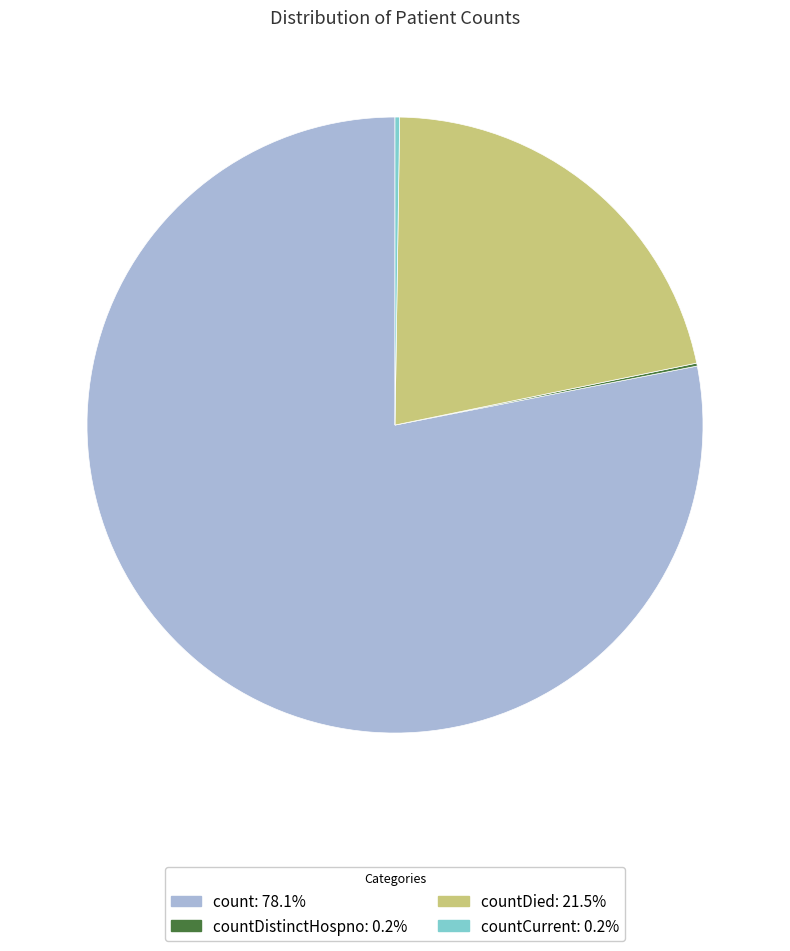

What is the ratio of the value at countDied: 21.5% to the value at count: 78.1%?

0.3